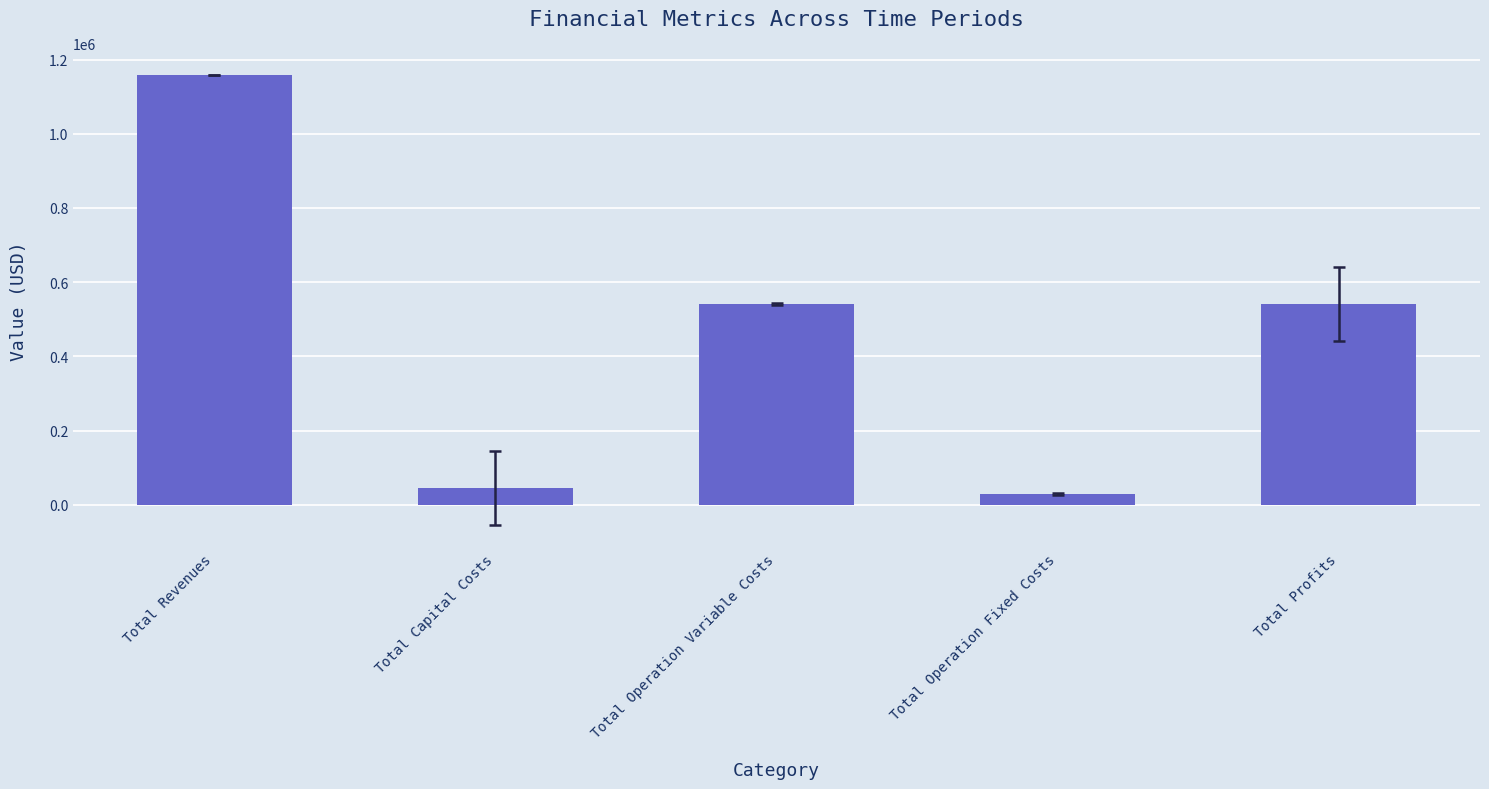

What value does the data have at Total Revenues?

1157502.4